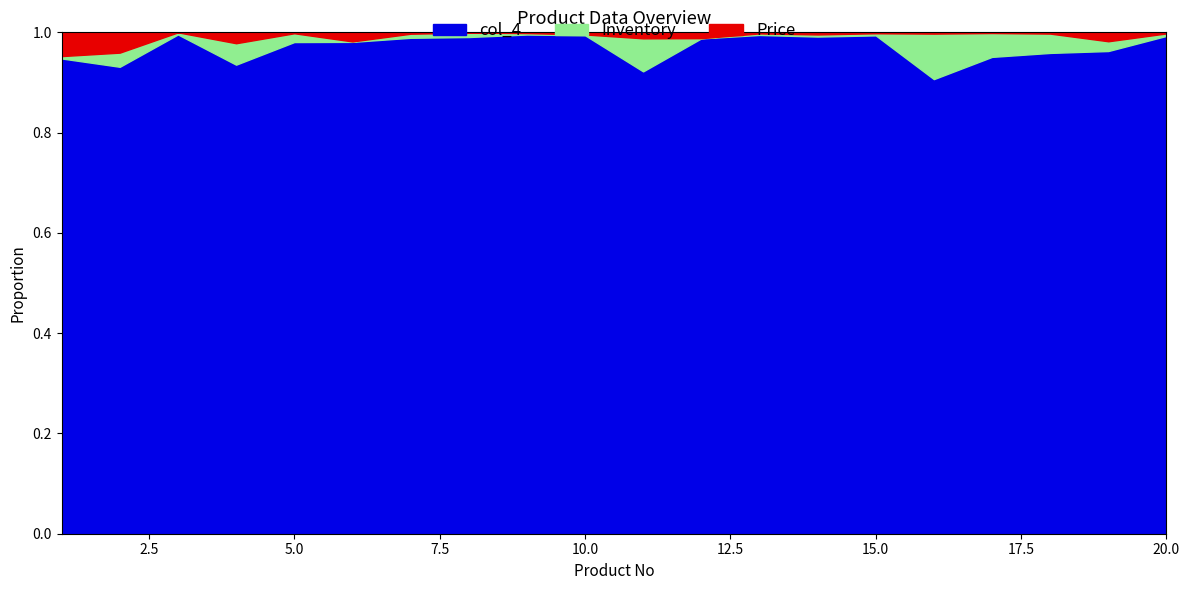

The col_4 series shows 1.6 at 15.0. True or false?

False